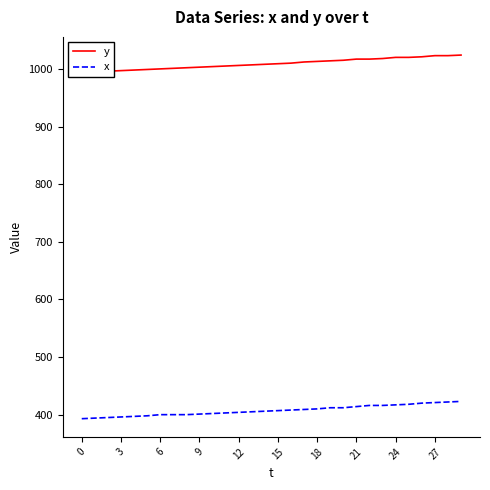

At which label is y closest to 1009?

15